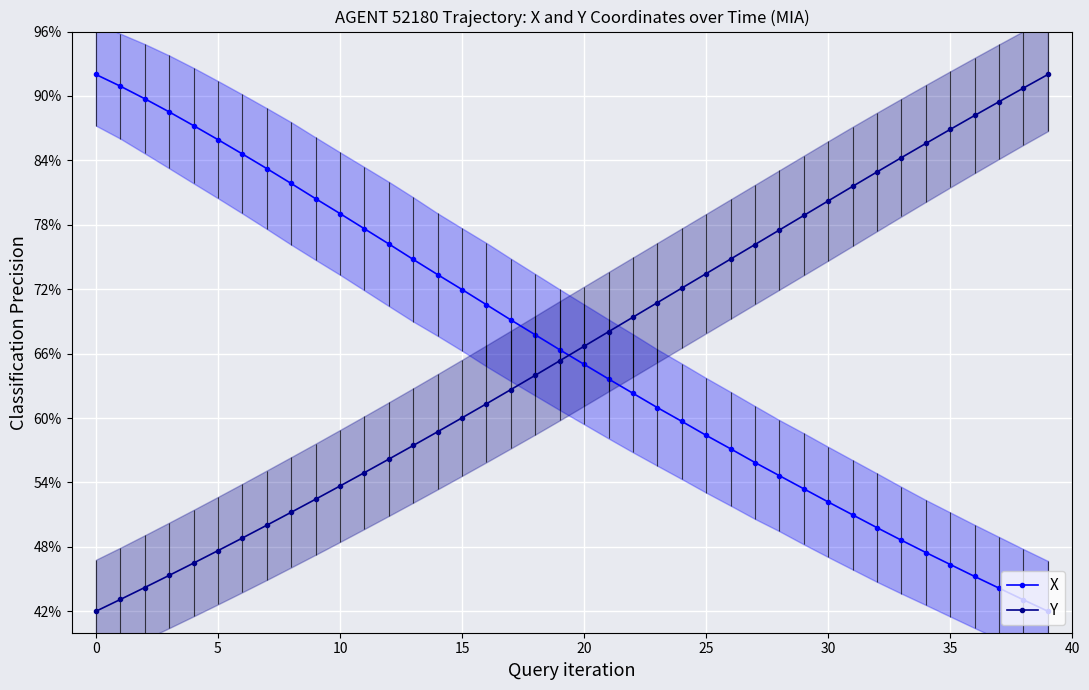

What is the difference between the second highest and minimum values in the X series?

48.9